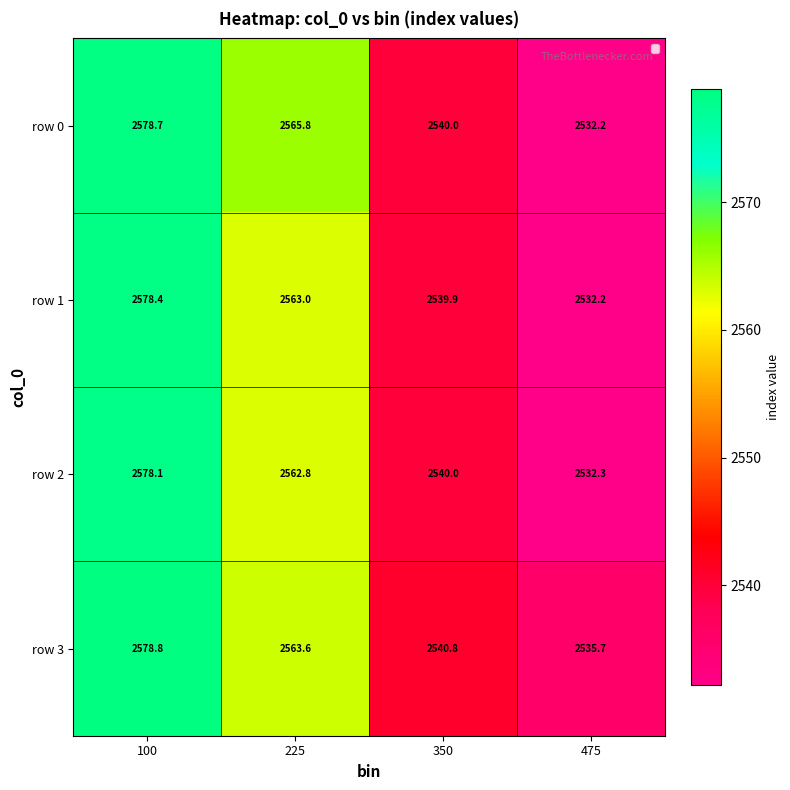

The value of row 1 at 225 is 2563.0. True or false?

True